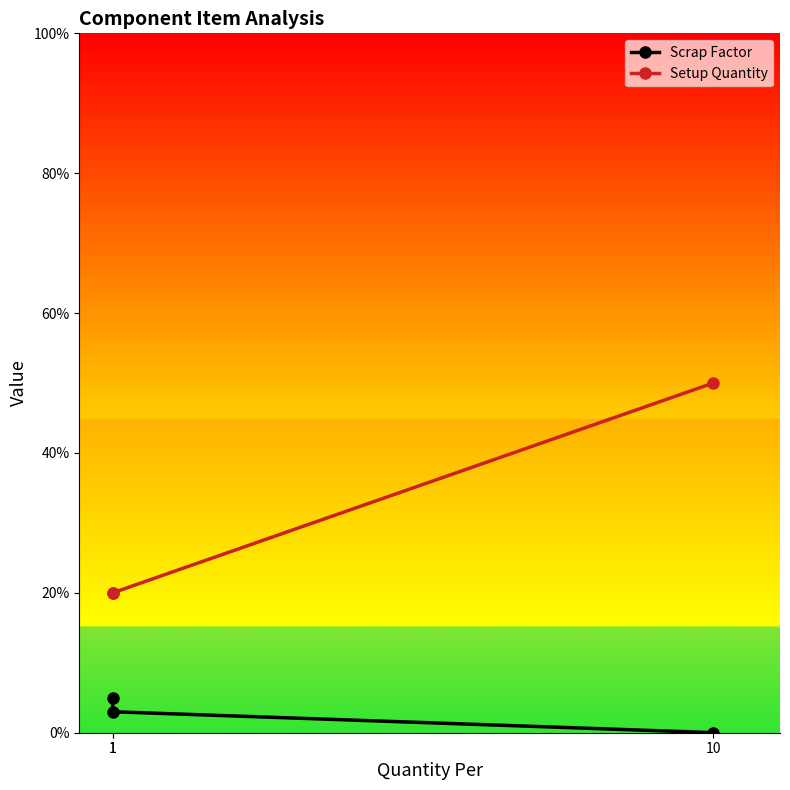

List the series in order of their overall mean, highest first.

Setup Quantity, Scrap Factor